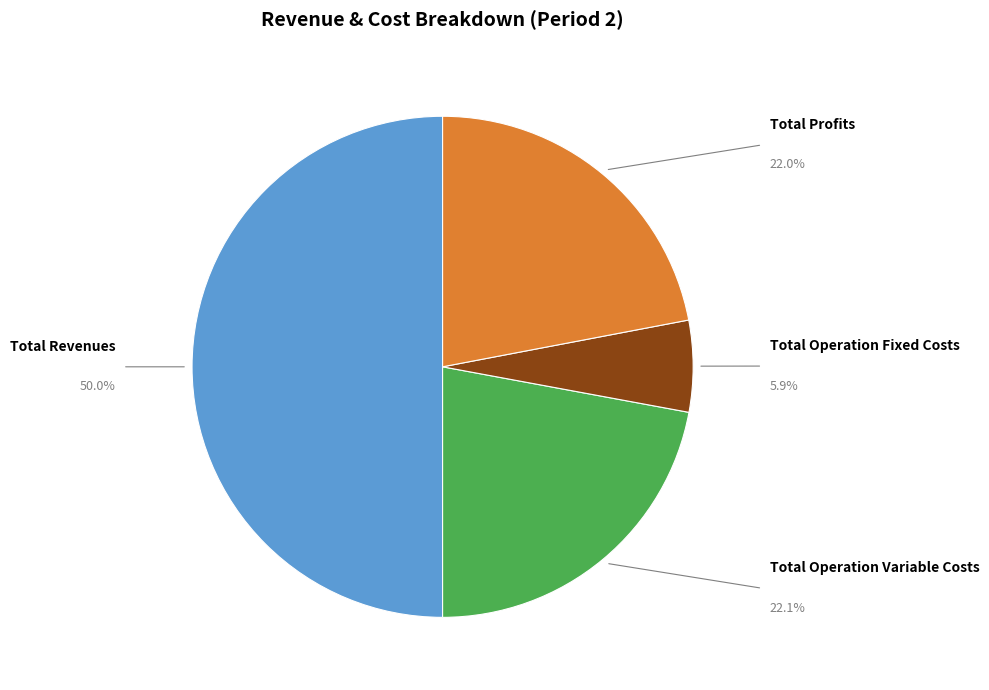

Which slice is the largest?

Total Revenues